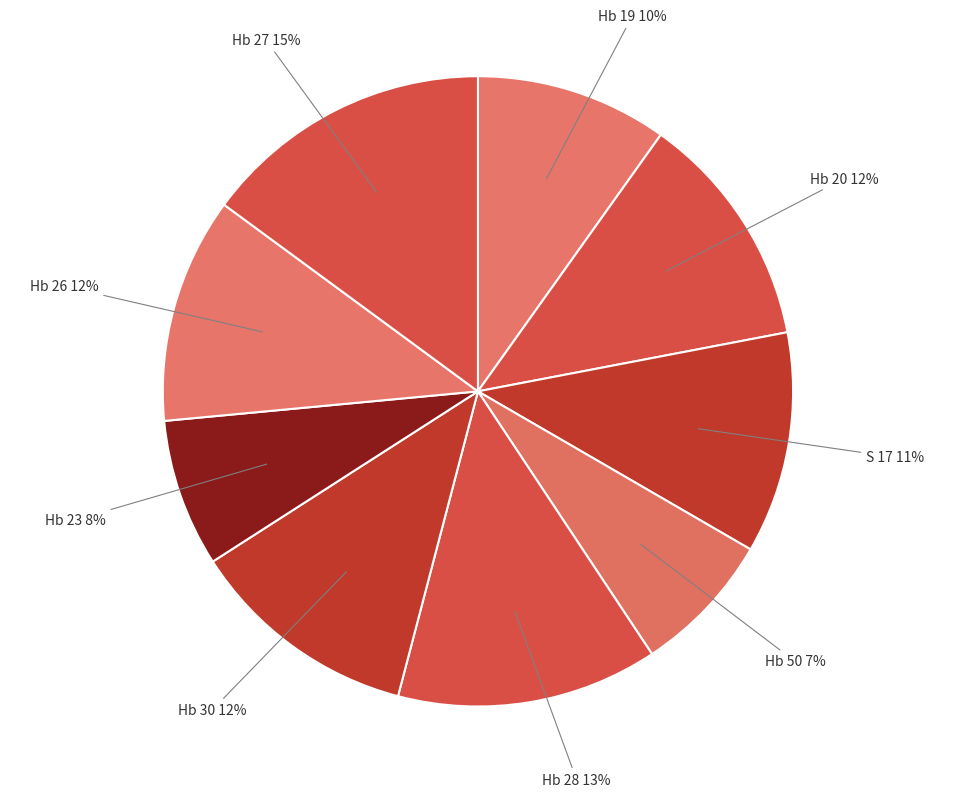

Count the number of slices in the pie.

9